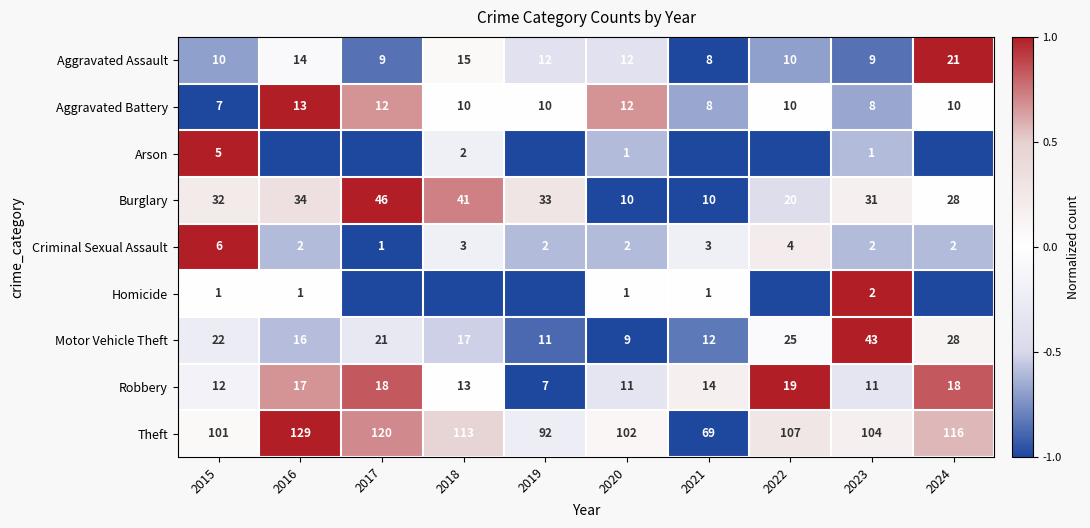

Is it true that Motor Vehicle Theft equals 9 at 2020?

True